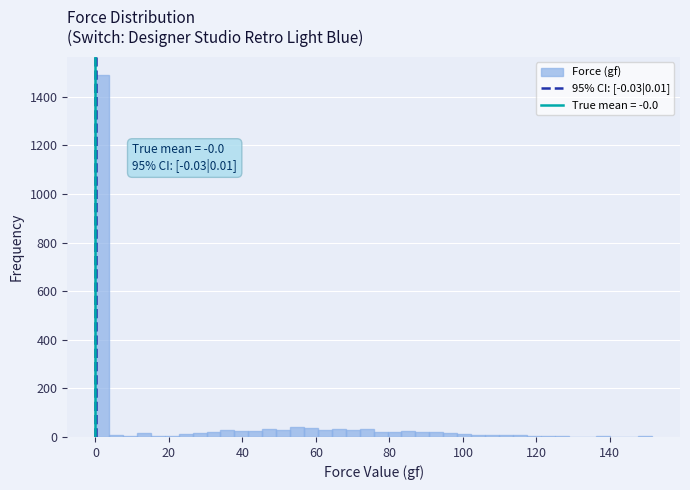

Around what value on the x-axis is the tallest bar? Give the approximate position of its centre, as read against the axis.

2